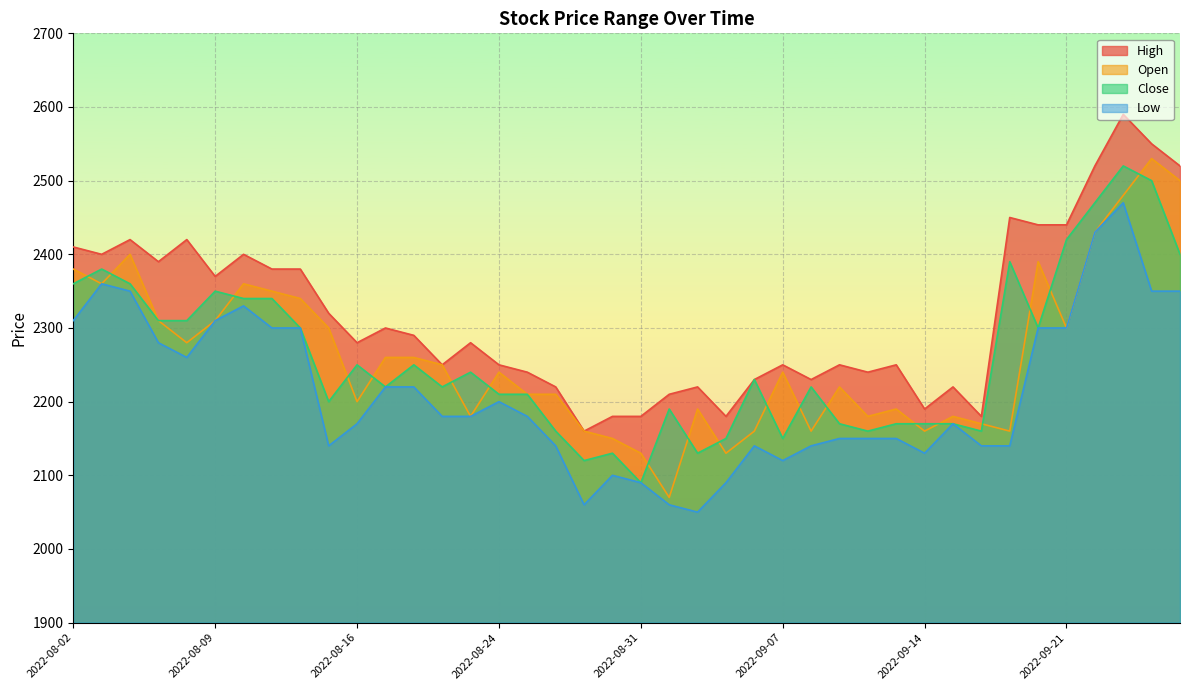

What is the value of the Close point at the 13th from the left?

2250